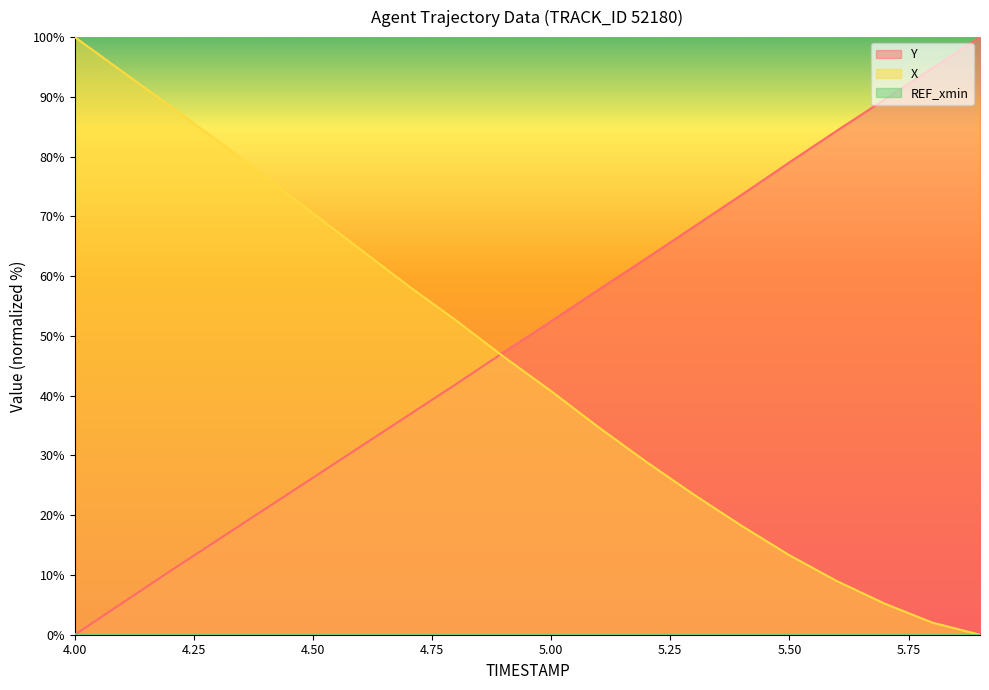

Reading left to right, extract all data points from this chart.

Y: 4.0=0.0	4.1=5.3	4.2=10.6	4.3=15.8	4.4=21.1	4.5=26.3	4.6=31.5	4.7=36.7	4.8=41.9	4.9=47.2	5.0=52.5	5.1=57.8	5.2=63.0	5.3=68.3	5.4=73.6	5.5=79.0	5.6=84.4	5.7=89.6	5.8=94.8	5.9=100.0
X: 4.0=100.0	4.1=94.2	4.2=88.4	4.3=82.7	4.4=76.6	4.5=70.5	4.6=64.5	4.7=58.4	4.8=52.6	4.9=46.5	5.0=40.8	5.1=34.7	5.2=28.9	5.3=23.4	5.4=18.2	5.5=13.3	5.6=9.0	5.7=5.2	5.8=2.0	5.9=0.0